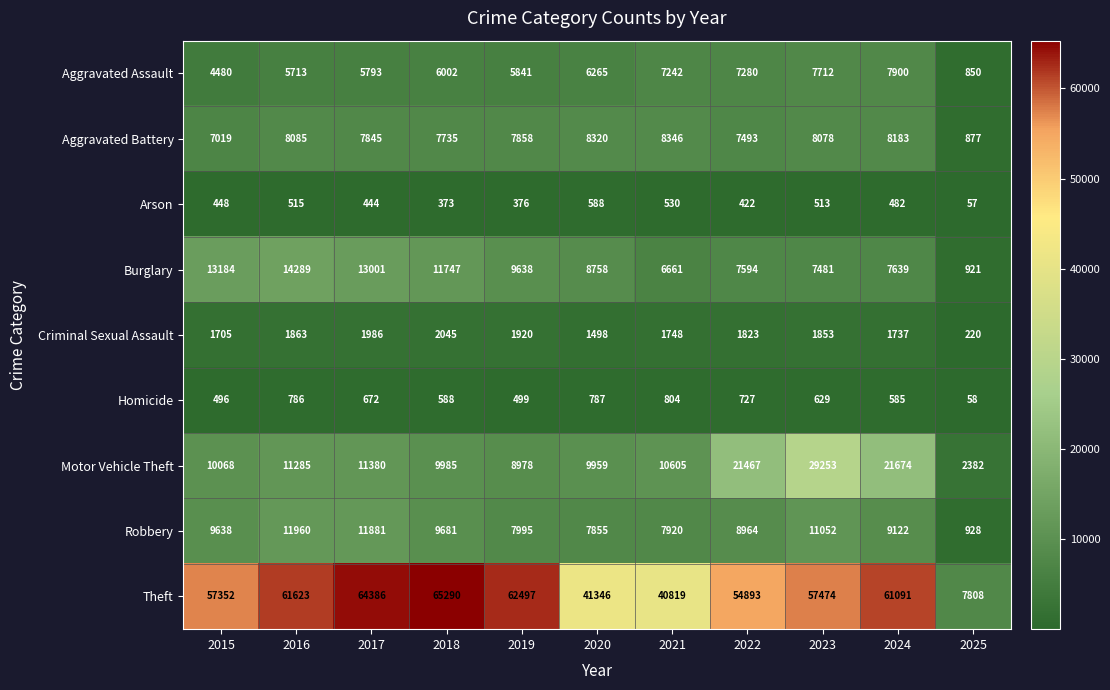

Between 2015 and 2019, which series saw the biggest shift?

Theft